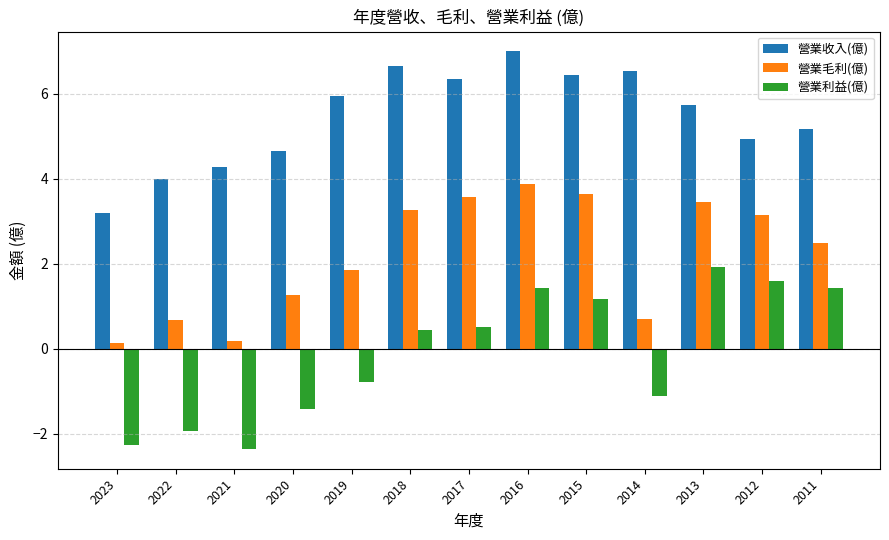

What is the total value across all series at 2022?

2.7